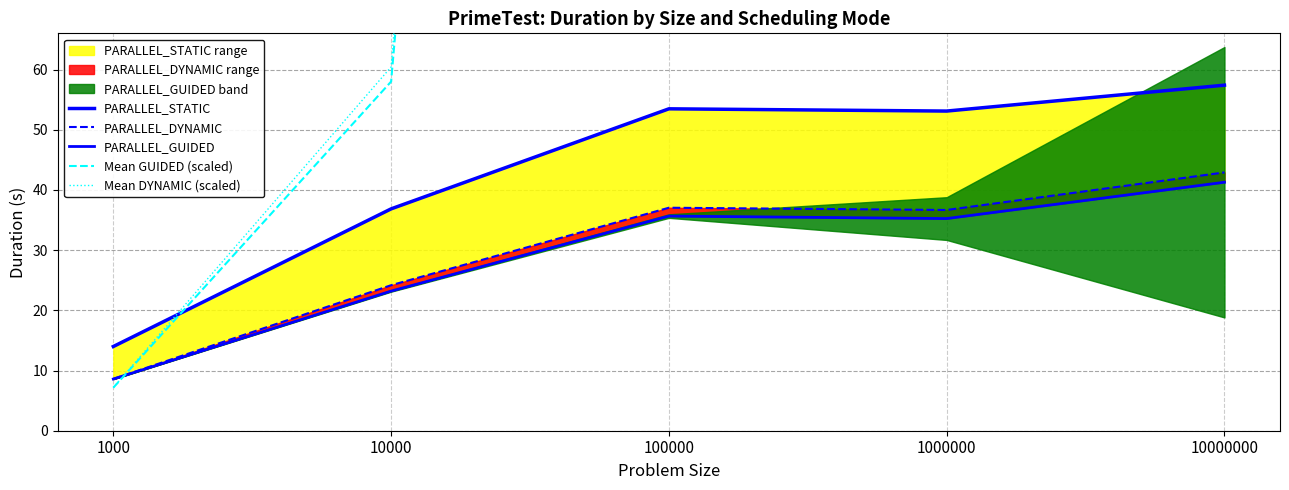

At which category is the sum across all series the highest?

10000000